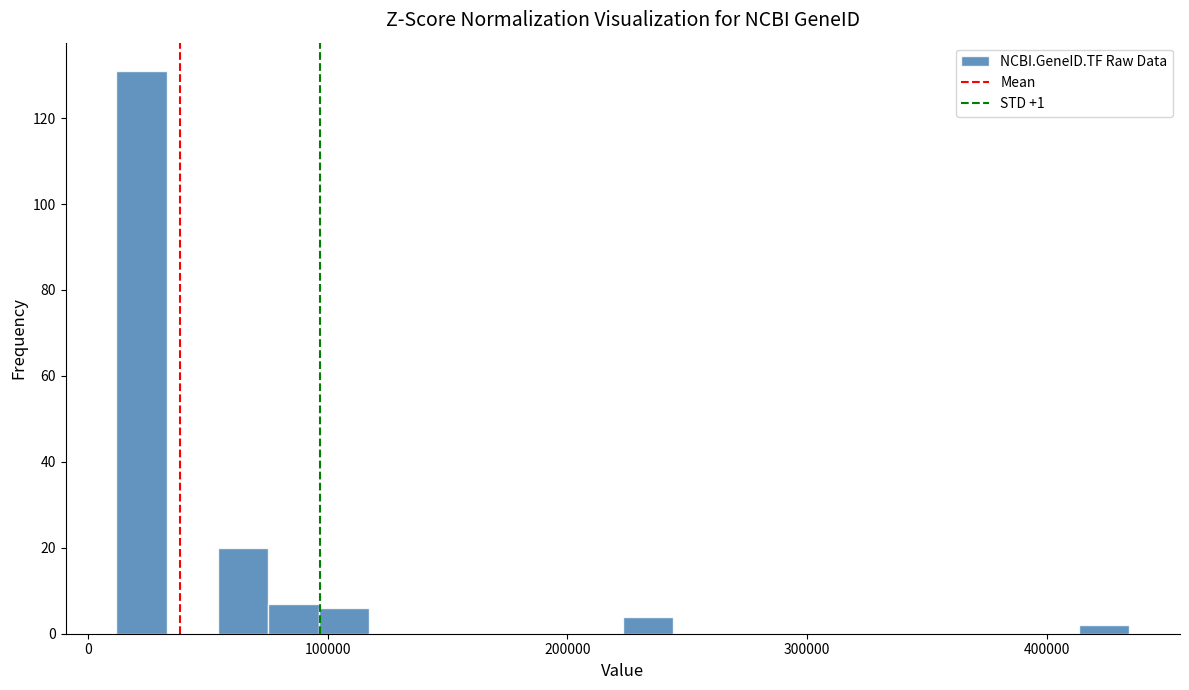

Read against the x-axis, roughly where is the centre of the tallest bar?

20000